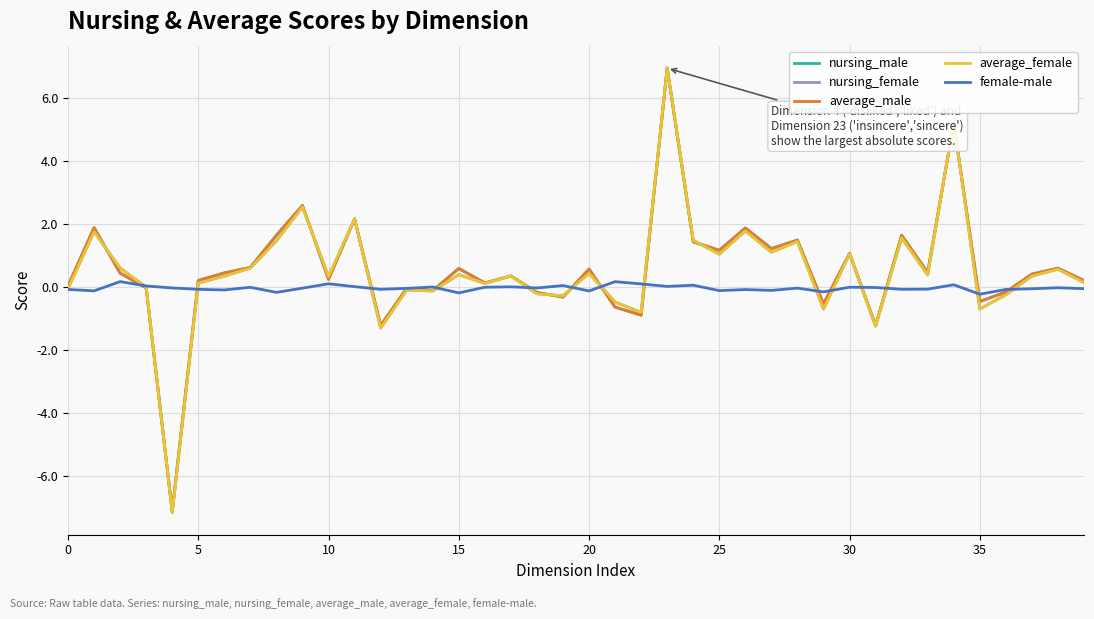

Which series has the largest range (max minus min)?

nursing_female